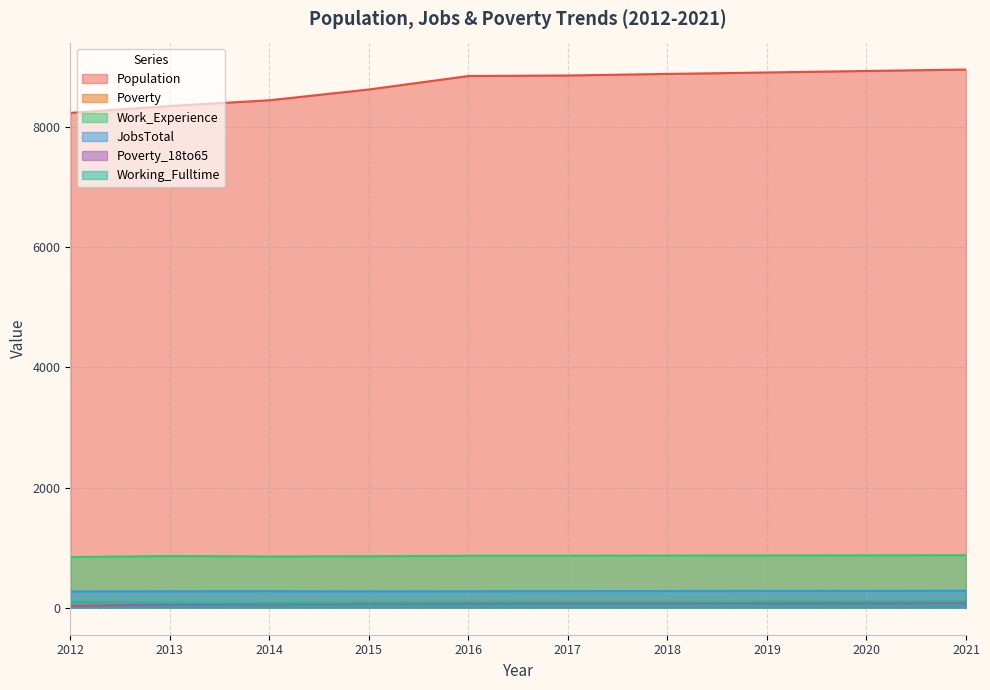

Rank the series at 2013 from highest to lowest value.

Population, Work_Experience, JobsTotal, Working_Fulltime, Poverty, Poverty_18to65